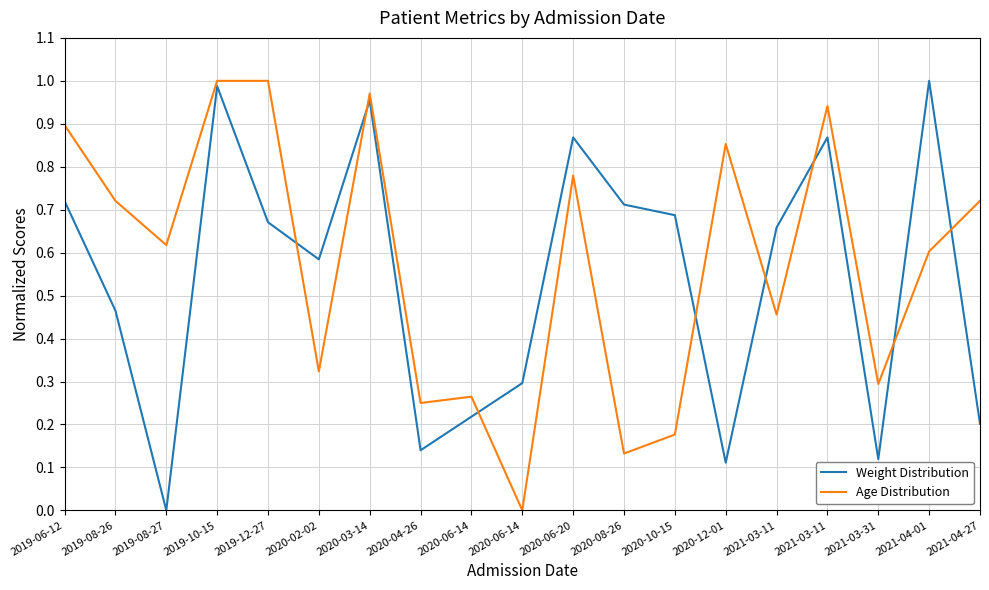

Where do Age Distribution and Weight Distribution first cross each other?

2019-12-27 and 2020-02-02